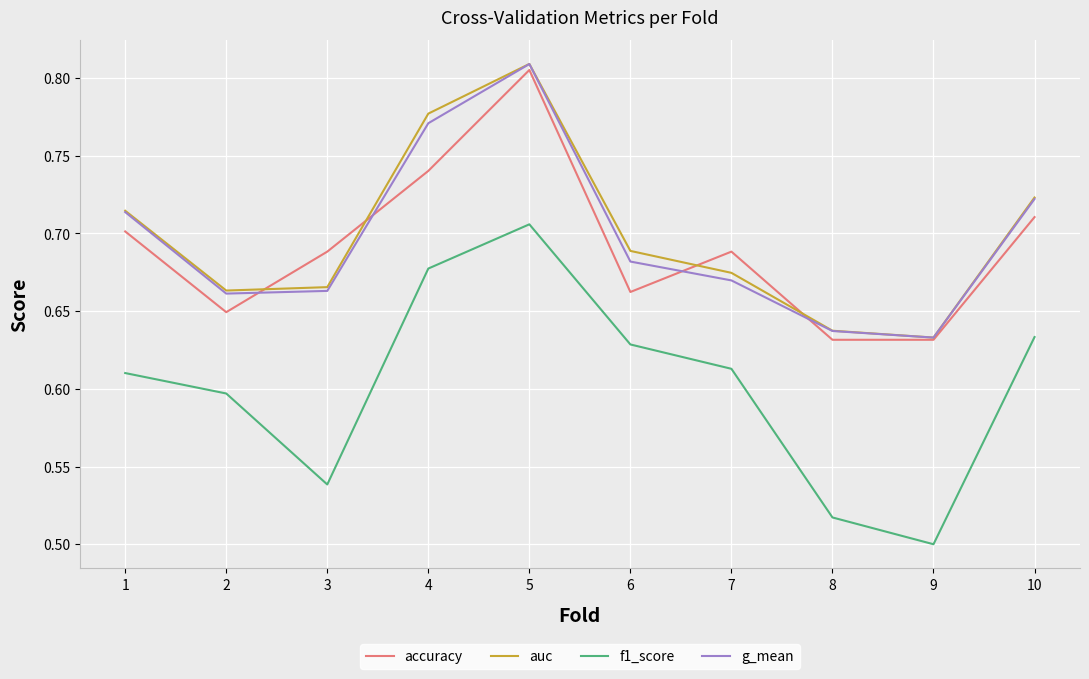

Which category has the highest value in the accuracy series?

5